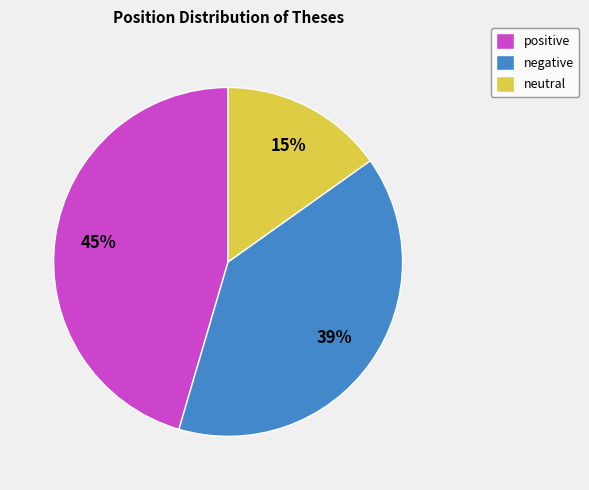

Do neutral and negative together represent more than half of the pie?

Yes